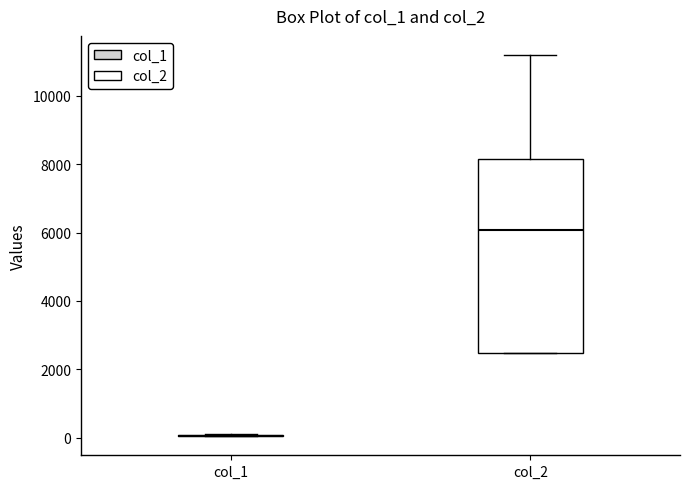

Reading left to right, read every box against the y-axis: the position of its median line, the range the box covers, and the ends of its whiskers. The values are not printed on the chart, so give them approximately, as read against the axis.

col_1: box collapsed to a line at 0, whiskers 0 to 0
col_2: median 6000, box 2400 to 8200, whiskers 2400 to 11200